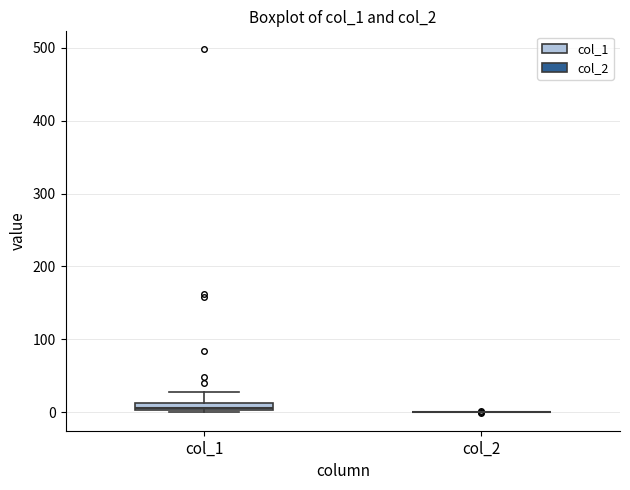

Where is the upper edge of the box for col_1 on the y-axis? The values are not printed on the chart, so give them approximately, as read against the axis.

10